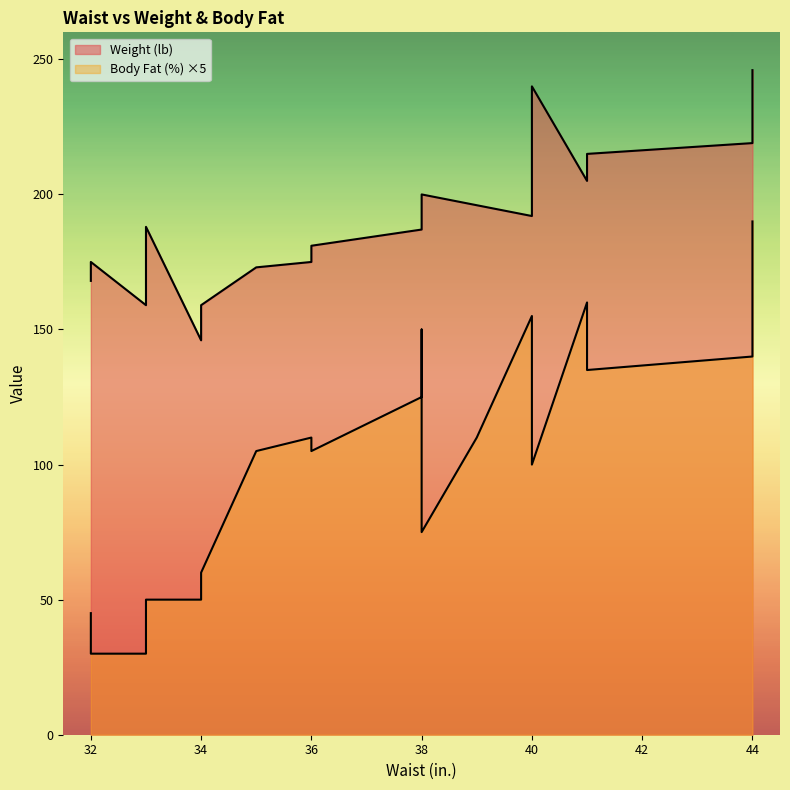

What is the highest value of the Body Fat (%) series?

38